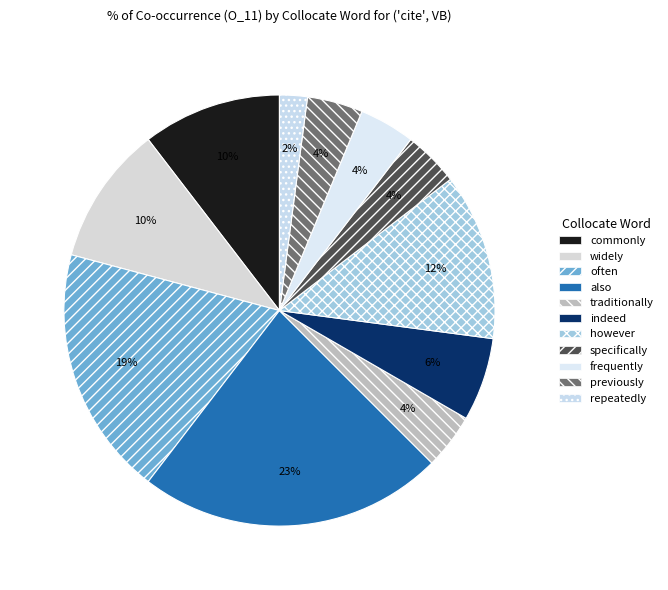

What percentage is the indeed slice, to the nearest percent?

6%